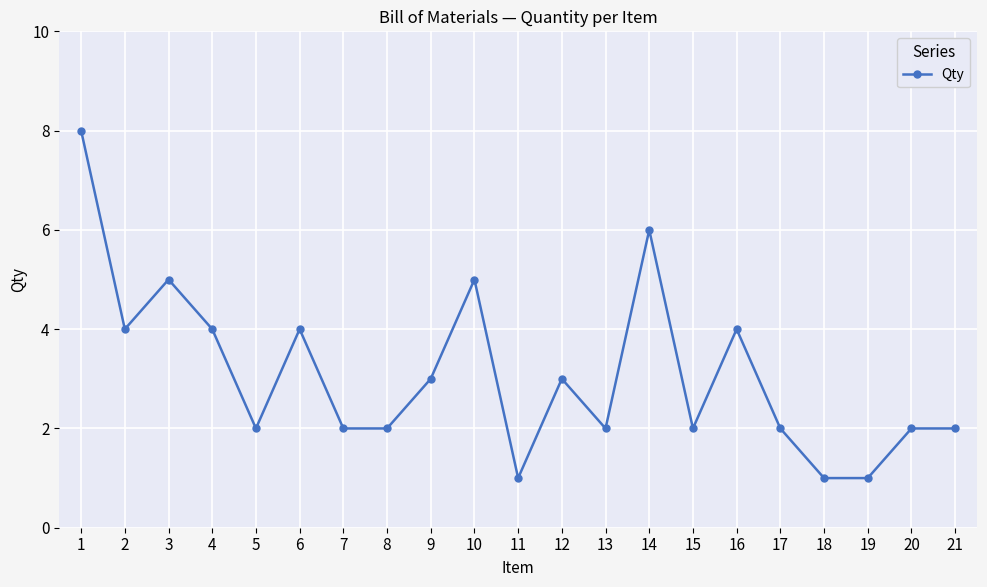

What is the maximum value shown in the chart?

8